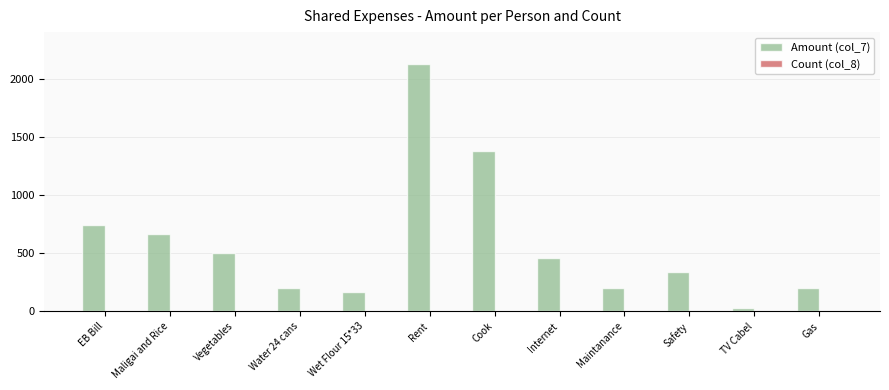

What is the greatest value displayed?

2125.0